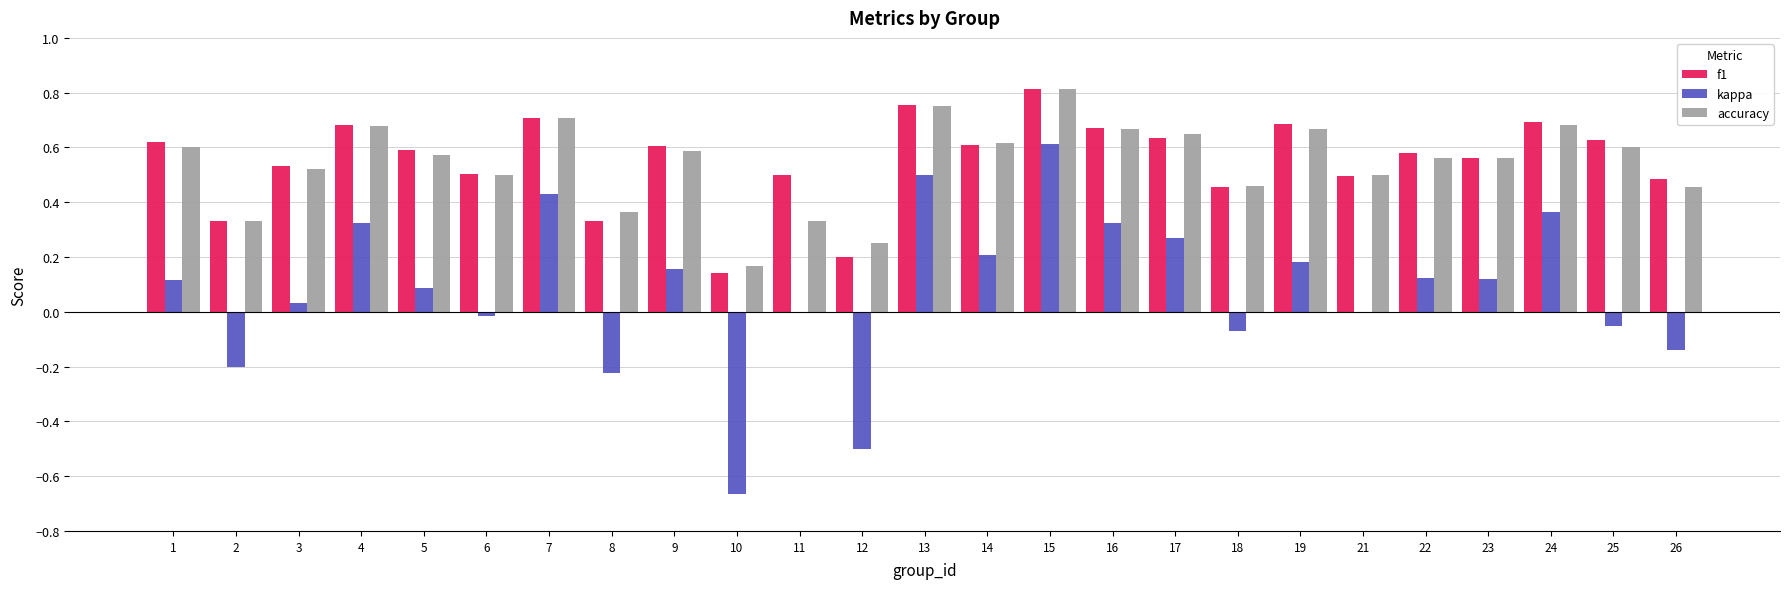

At which category is the sum across all series the highest?

15